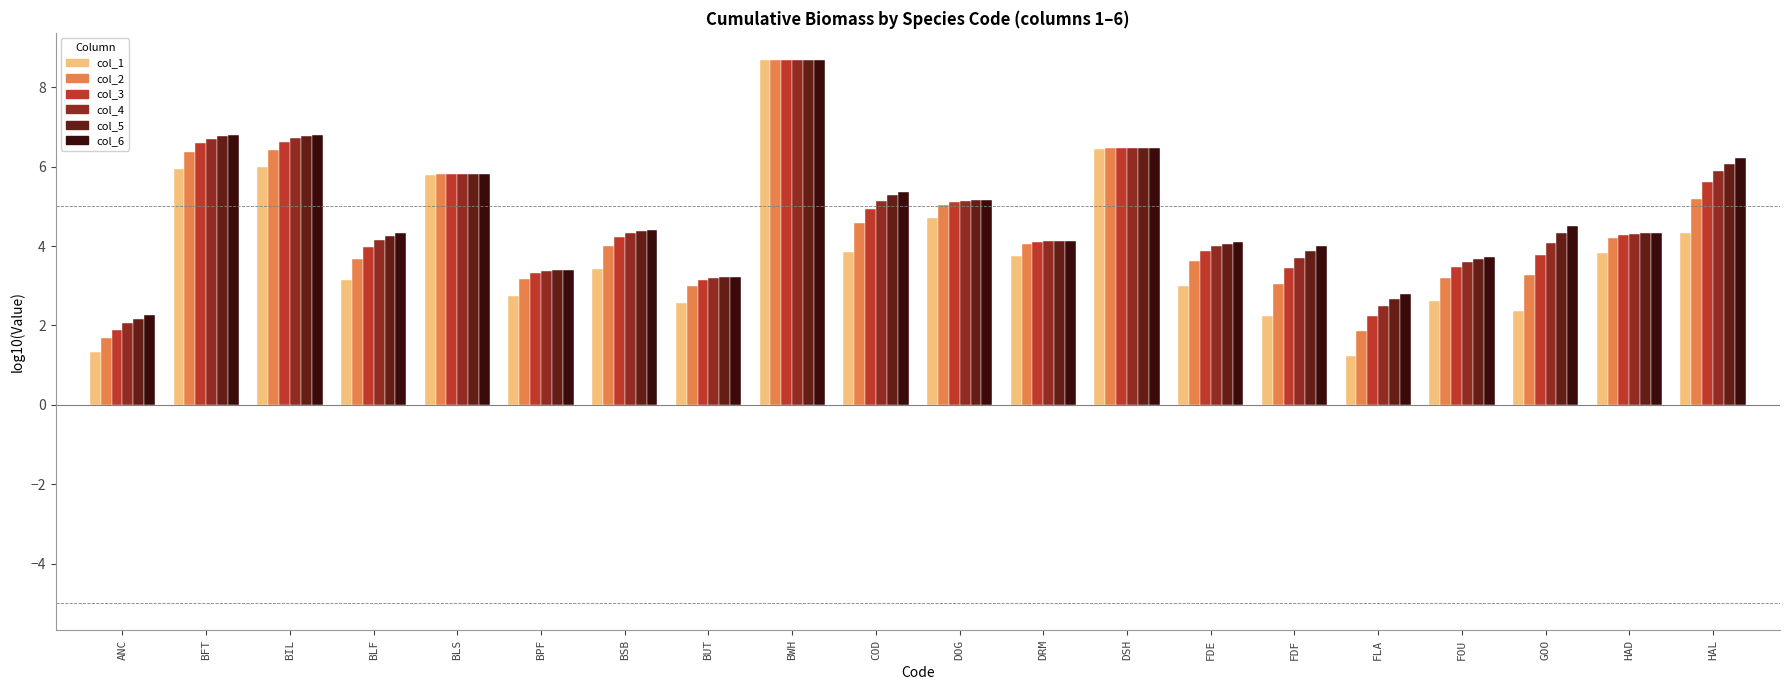

How many data points does each series have?

20